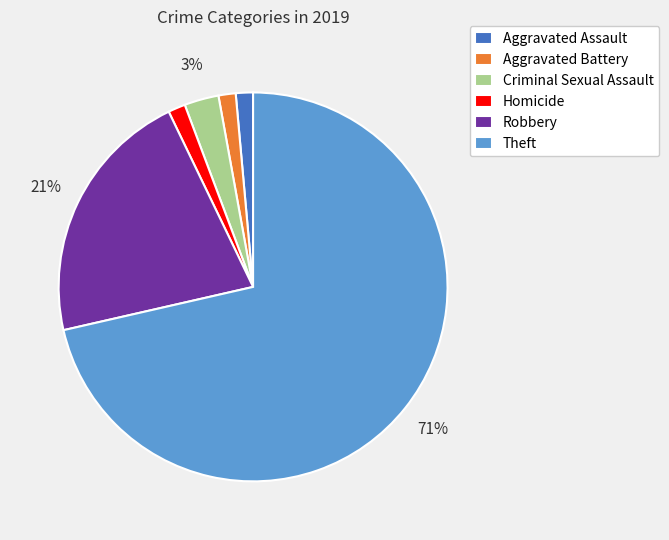

Which slice is the largest?

Theft